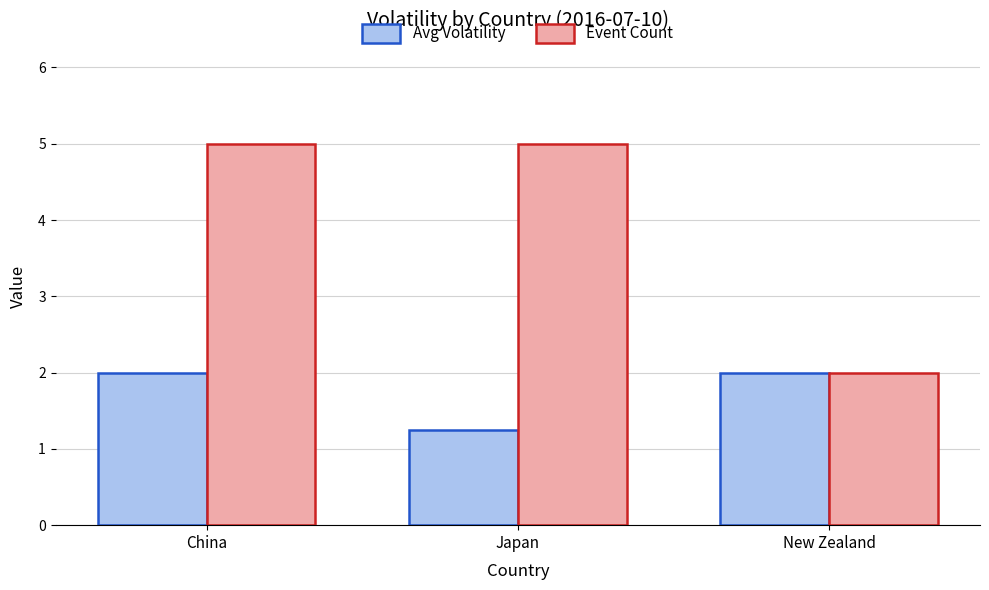

What is the label of the 2nd bar from the left?

Japan